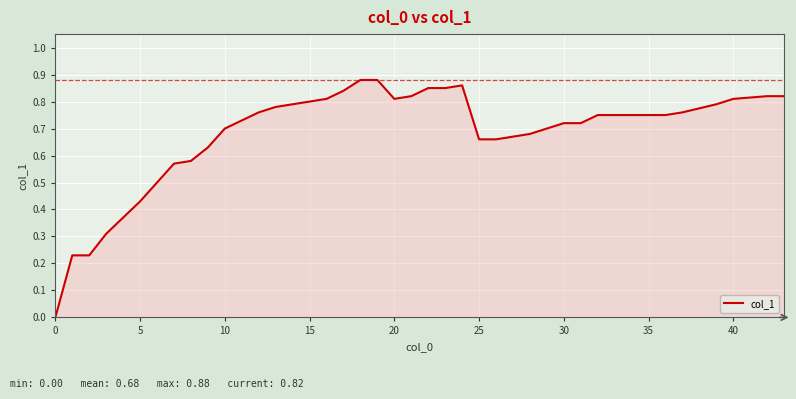

Is it true that the value at 25 is 0.4?

False